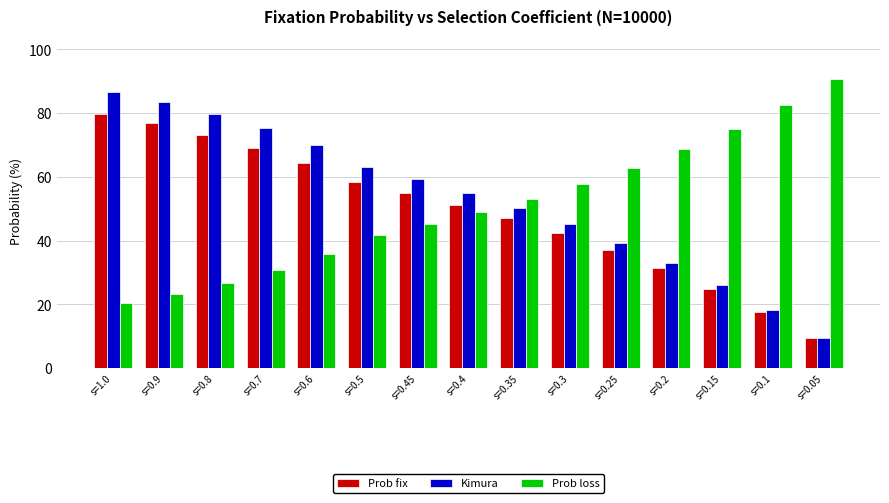

What is the sum of all Prob fix values?

736.9